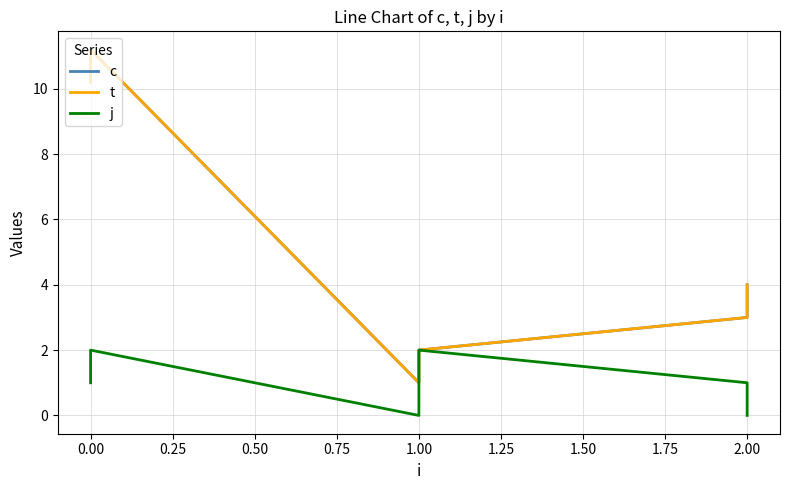

Is the value of c at 2.00 greater than the value of t at 0.00?

No